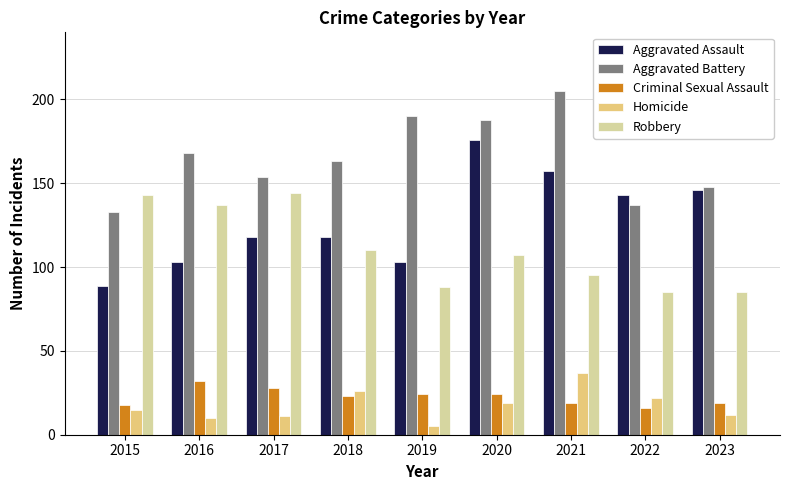

At which label does Homicide reach its peak?

2021